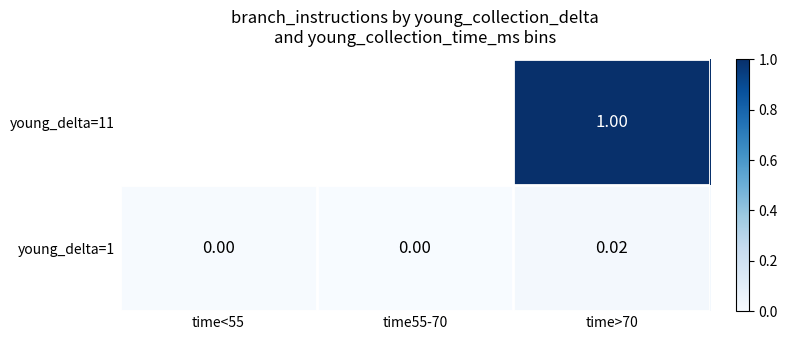

At time55-70, list the series in order from largest to smallest.

young_delta=11, young_delta=1